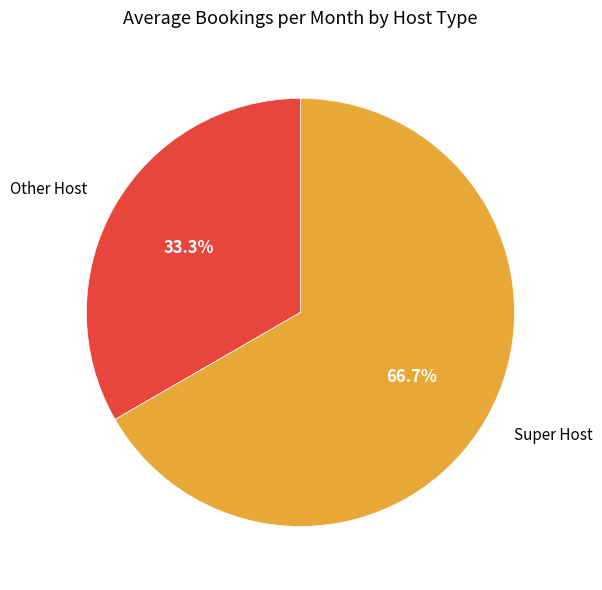

To the nearest percent, what is the average slice percentage?

50%